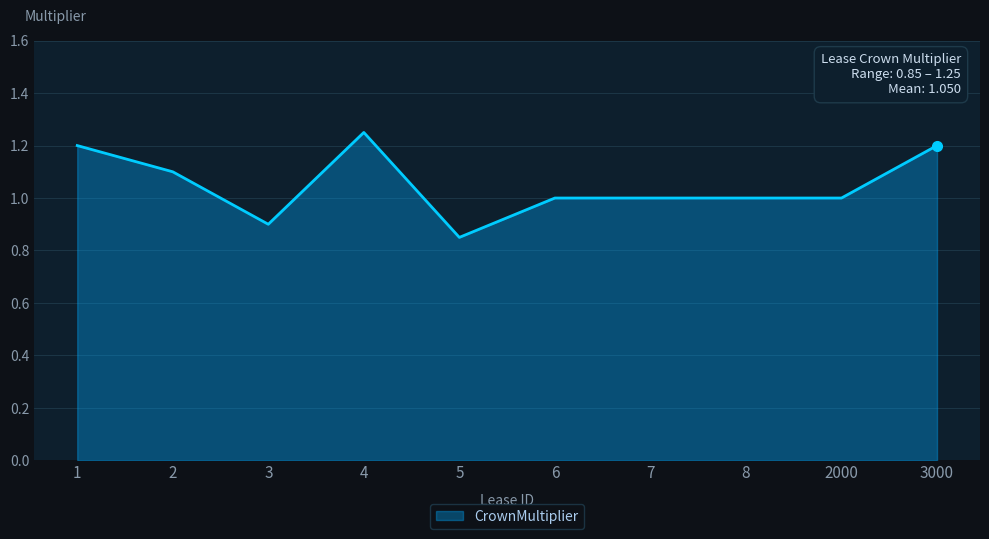

The chart shows a value of 1.0 at 7. True or false?

True